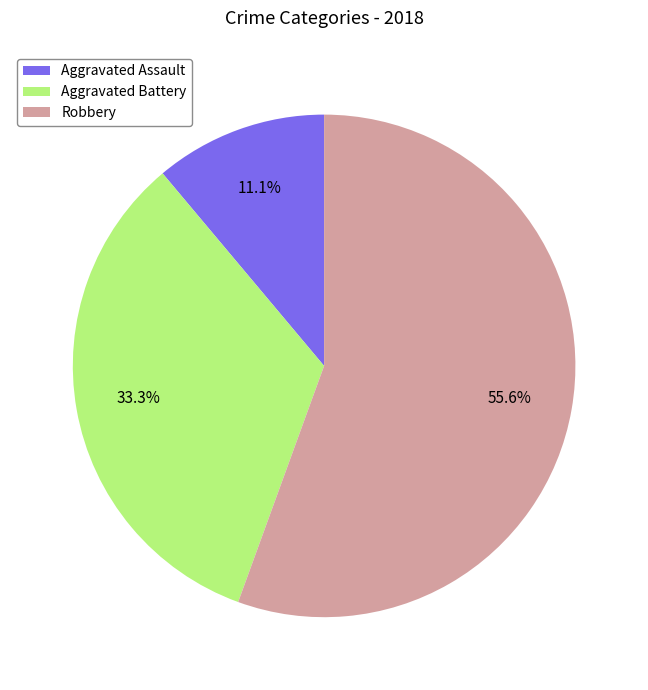

Does Robbery represent more than half of the total?

Yes